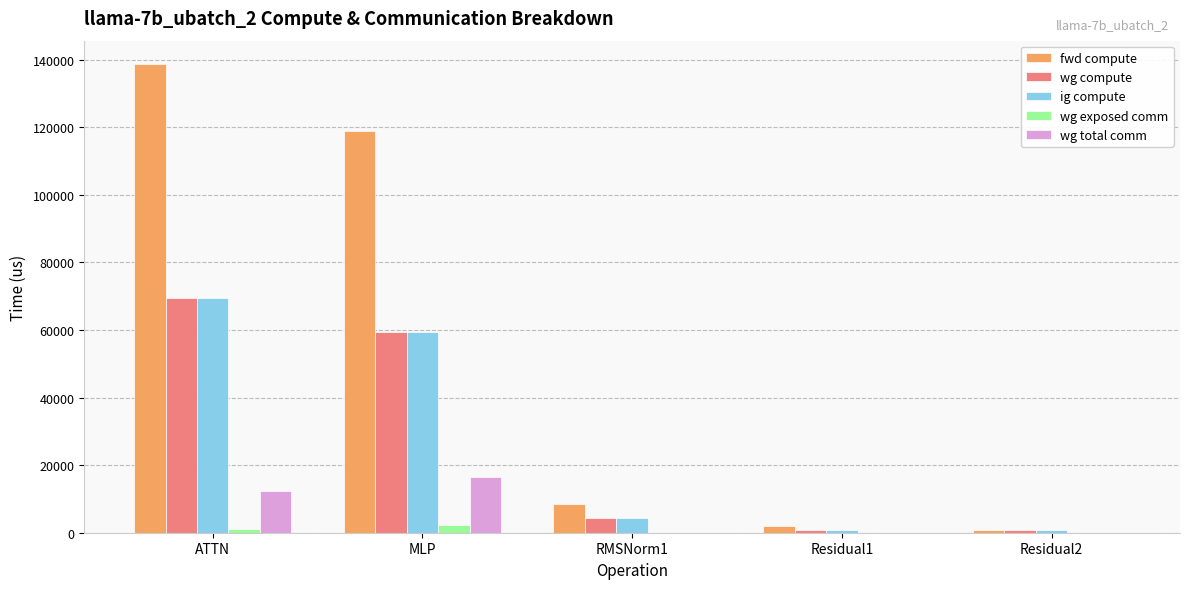

True or false: ig compute has a value of 33573.2 at ATTN.

False